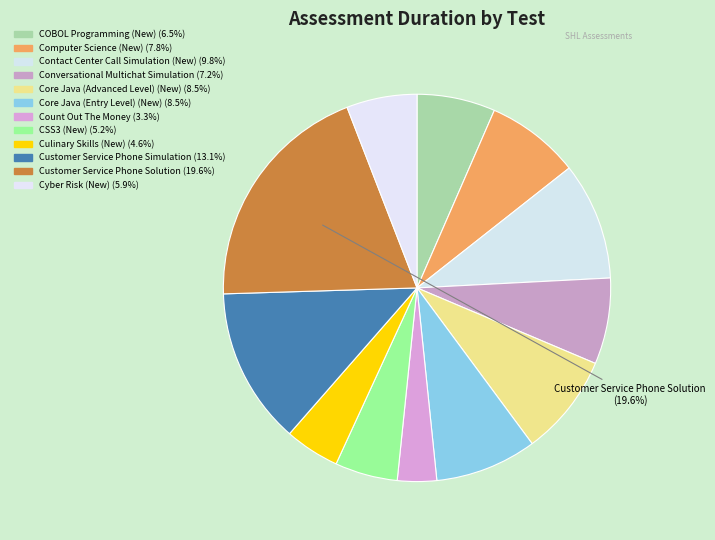

Does Cyber Risk (New) account for over 50% of the chart?

No